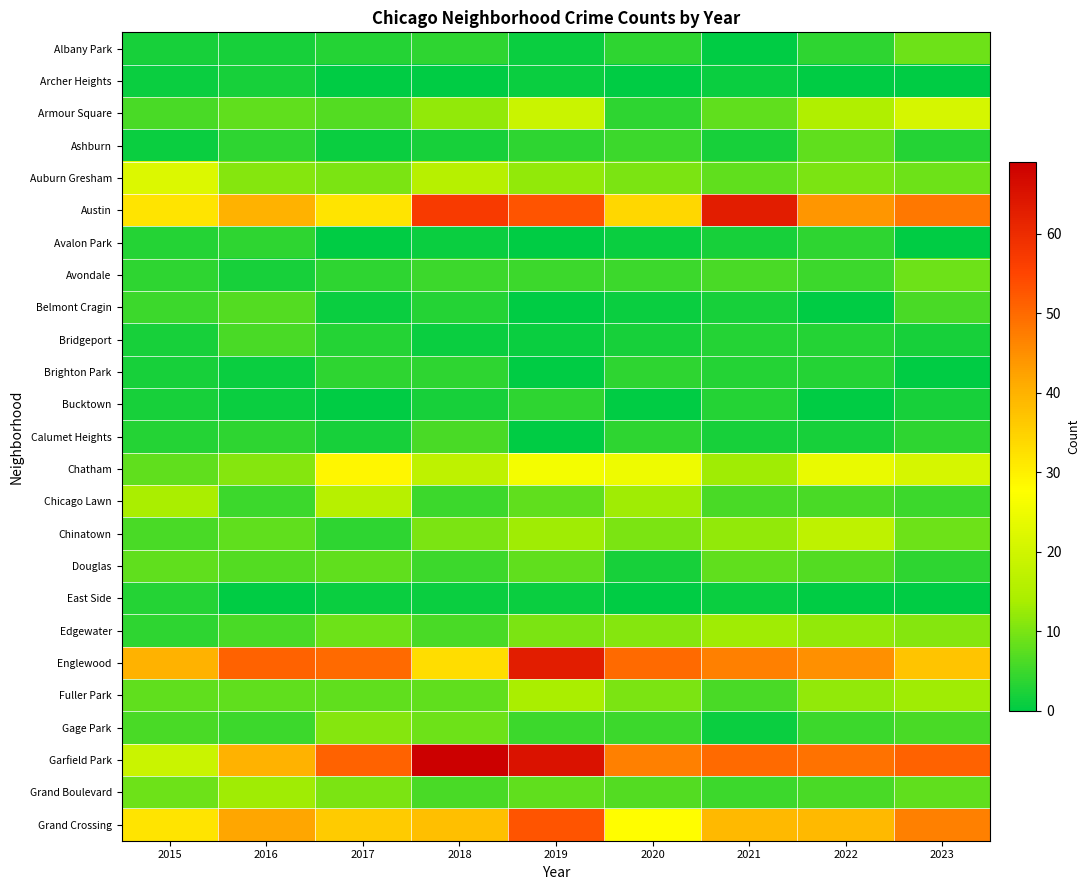

Between 2017 and 2020, which is larger?

2020